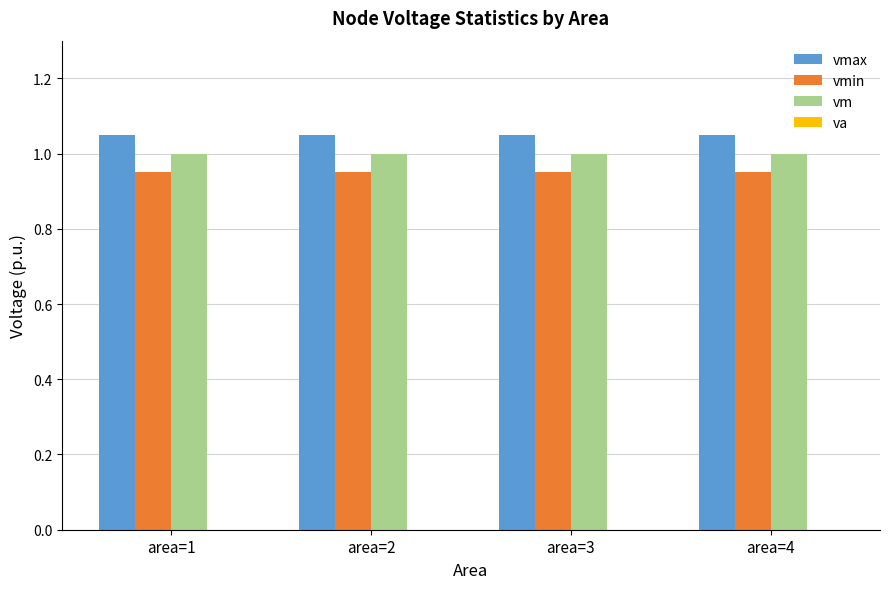

How many series are shown in this chart?

3